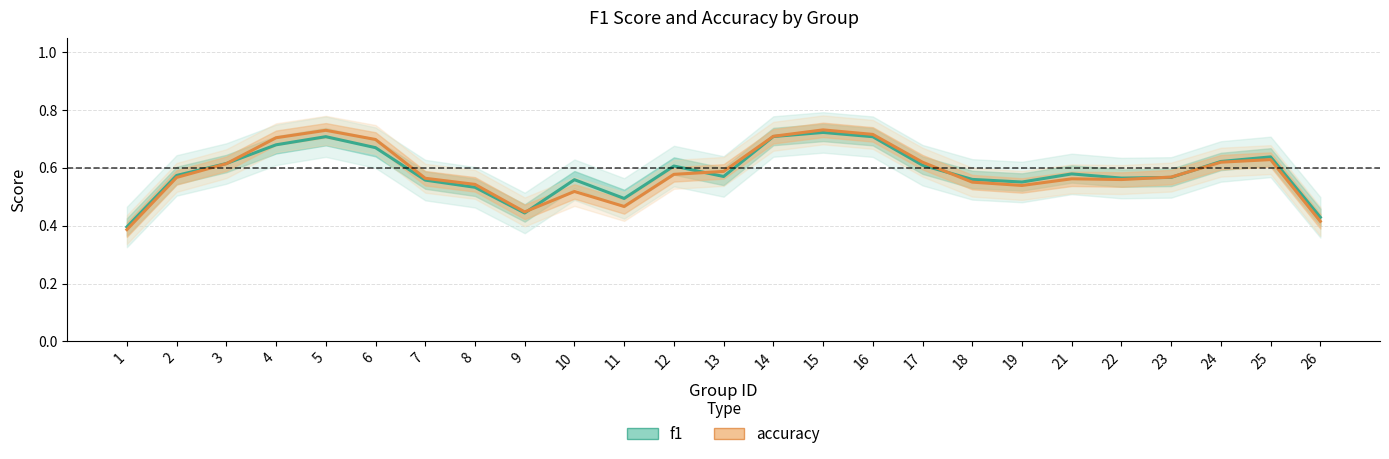

Between 14 and 9, which is larger?

14